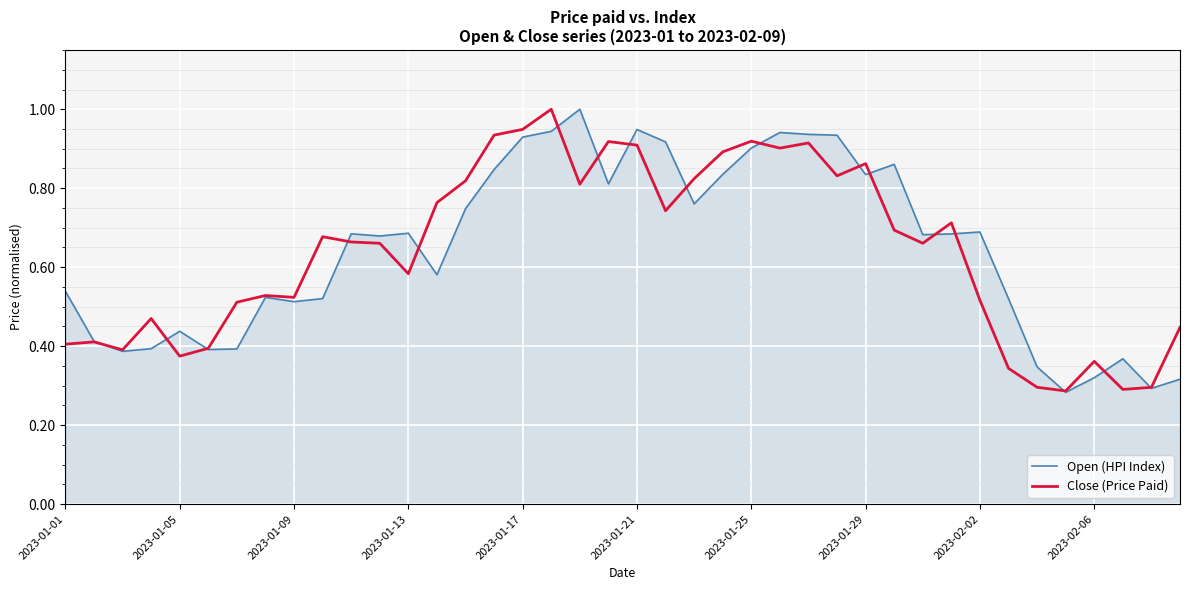

What is the maximum value for Open (HPI Index)?

1.0